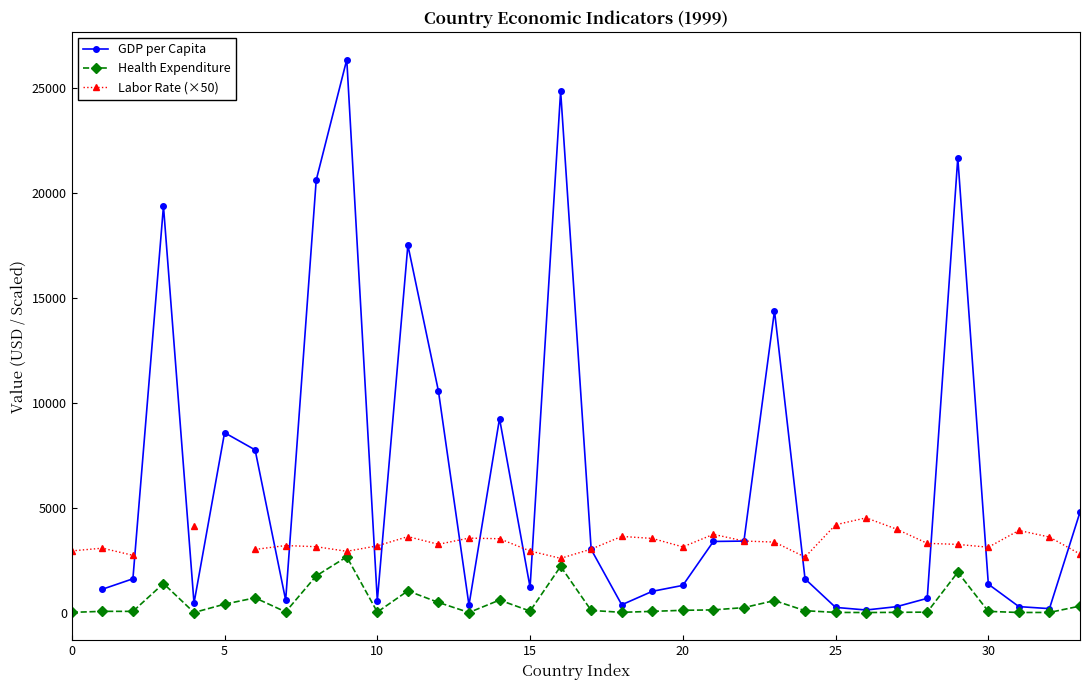

True or false: GDP per Capita and Health Expenditure cross at least once.

False